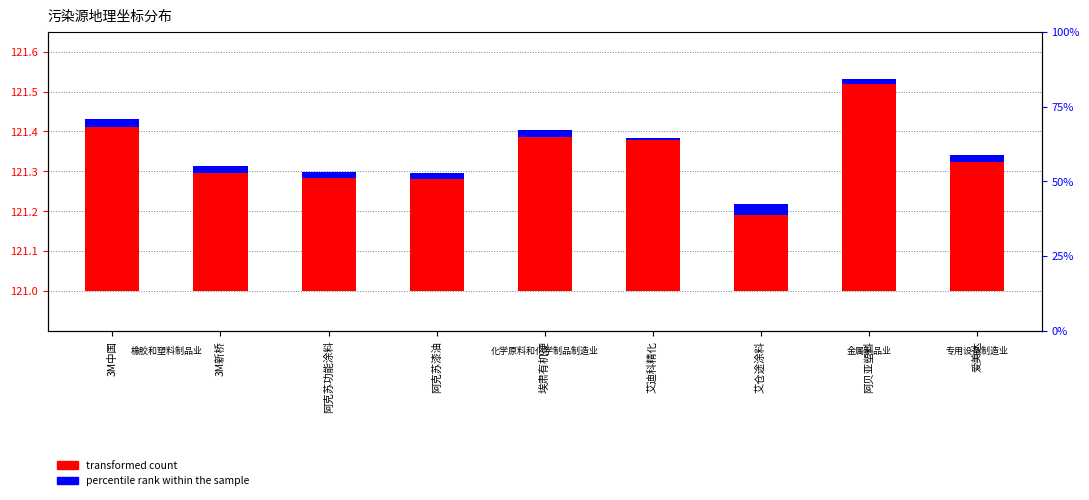

How many bars are there in each group?

2